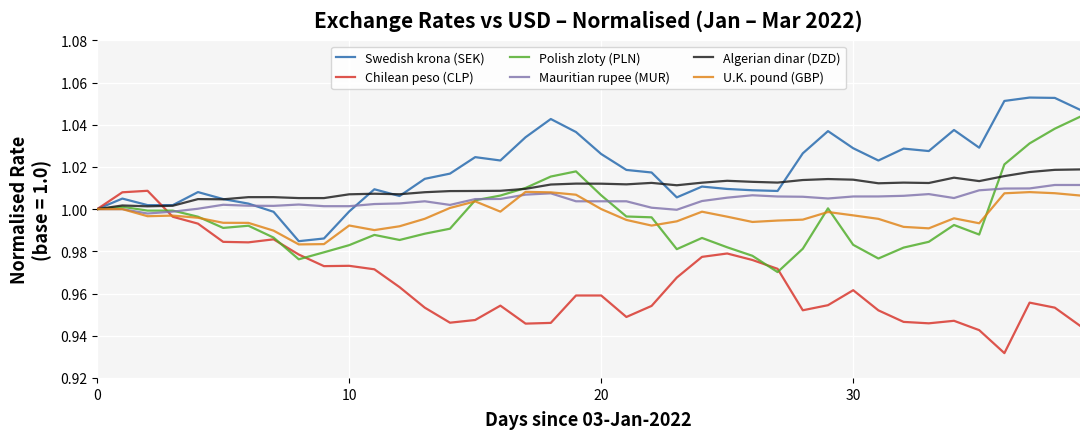

Which series has the largest total across all categories?

Swedish krona (SEK)